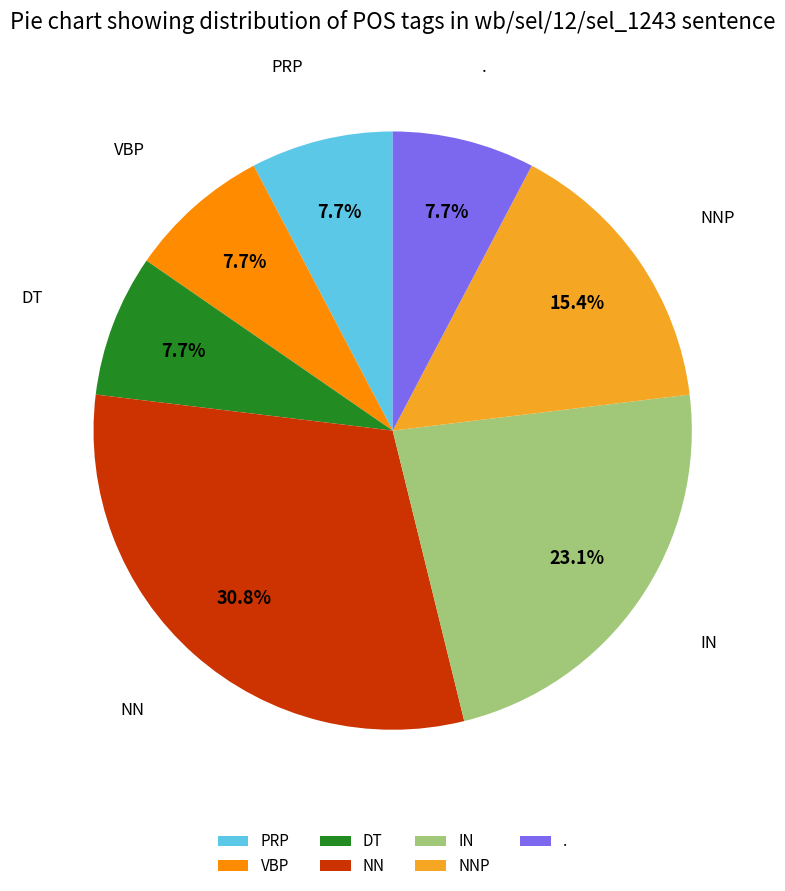

To the nearest percent, what is the combined percentage of VBP and DT?

15%